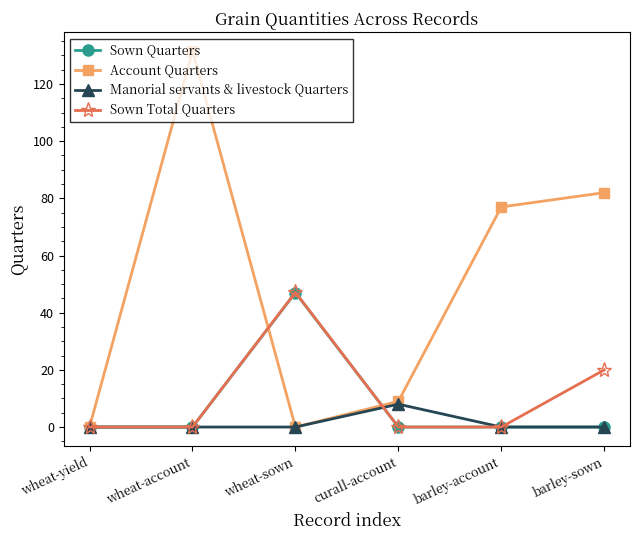

What is the difference between the highest and lowest values at barley-account?

77.0